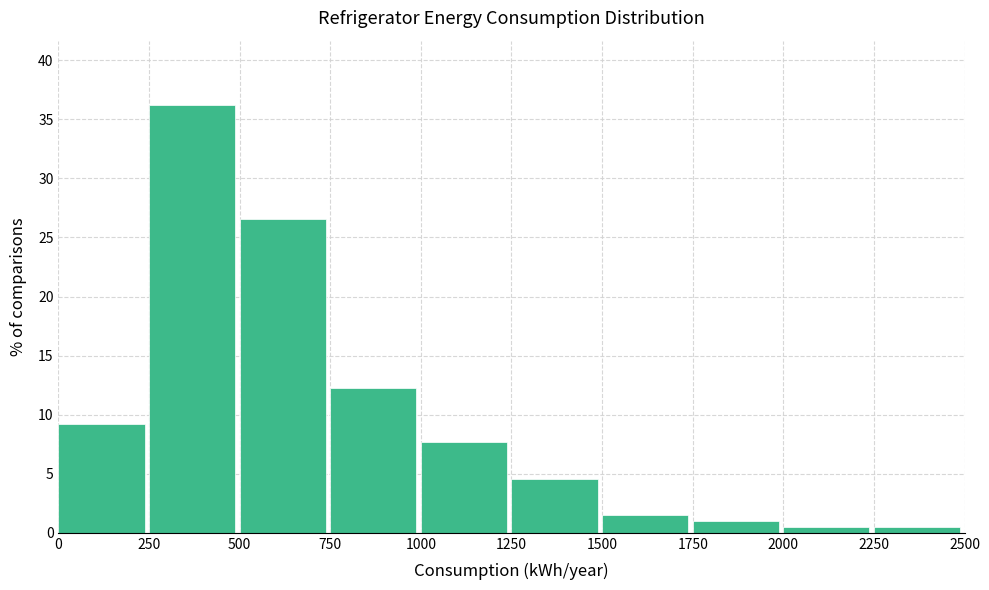

Reading left to right, list every bar in this chart as the range it spans on the x-axis followed by its height. The values are not printed on the chart, so give them approximately, as read against the axis.

0 to 250: 9.0
250 to 500: 36.0
500 to 750: 26.5
750 to 1000: 12.0
1000 to 1250: 7.5
1250 to 1500: 4.5
1500 to 1750: 1.5
1750 to 2000: 1.0
2000 to 2250: 0.5
2250 to 2500: 0.5